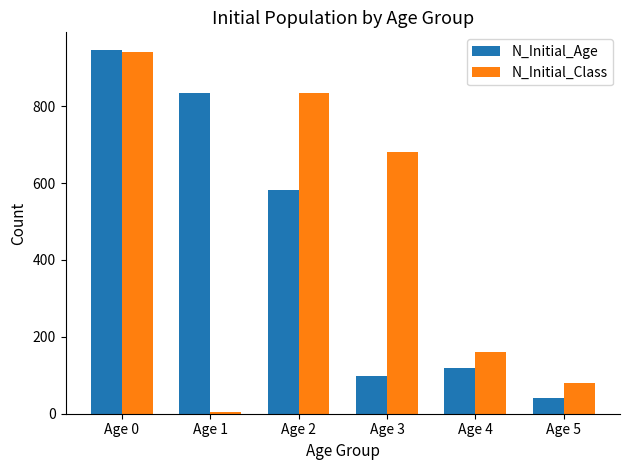

What is the approximate value of N_Initial_Age at Age 3?

98